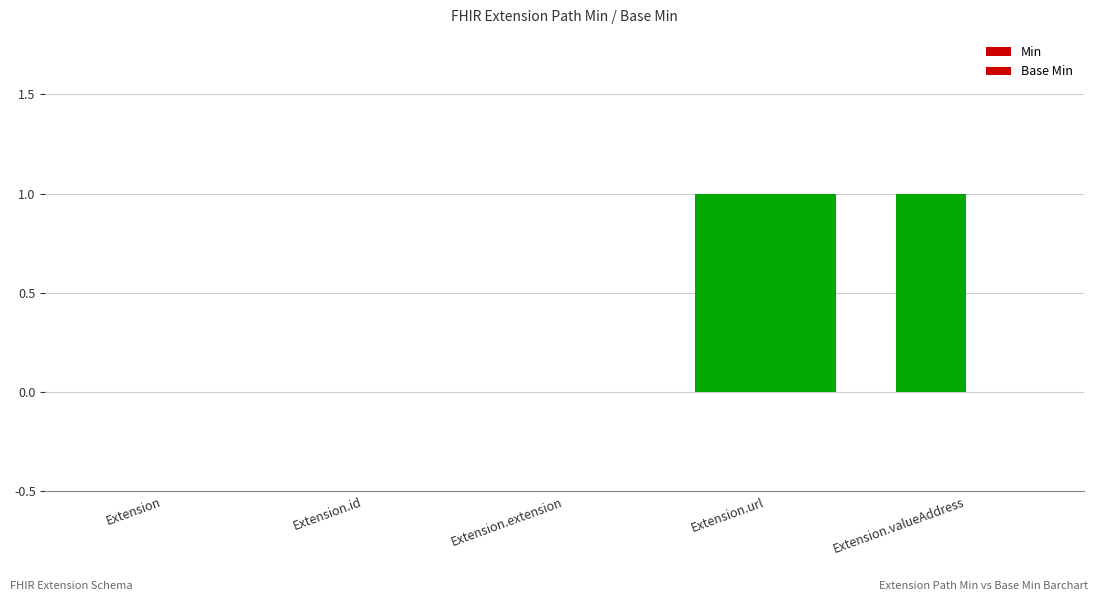

How many groups of bars are there?

5